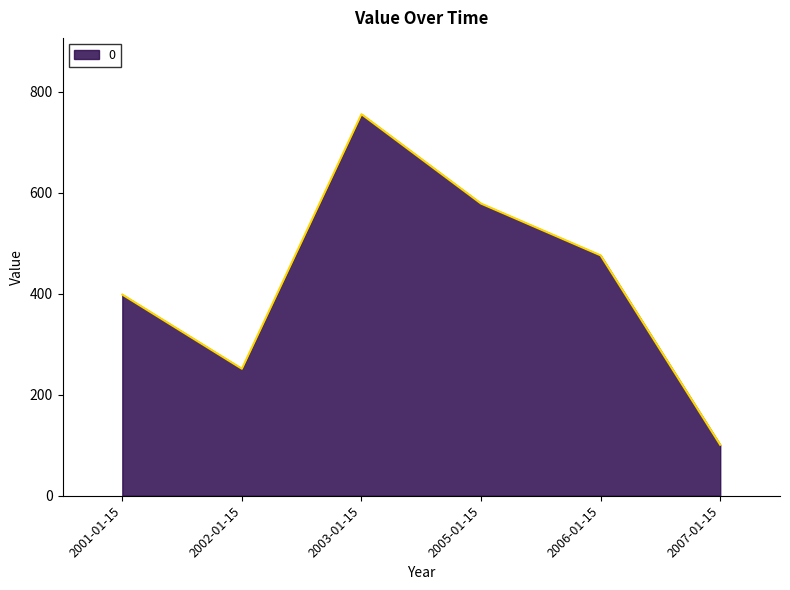

Where does the data first go above 475?

2003-01-15